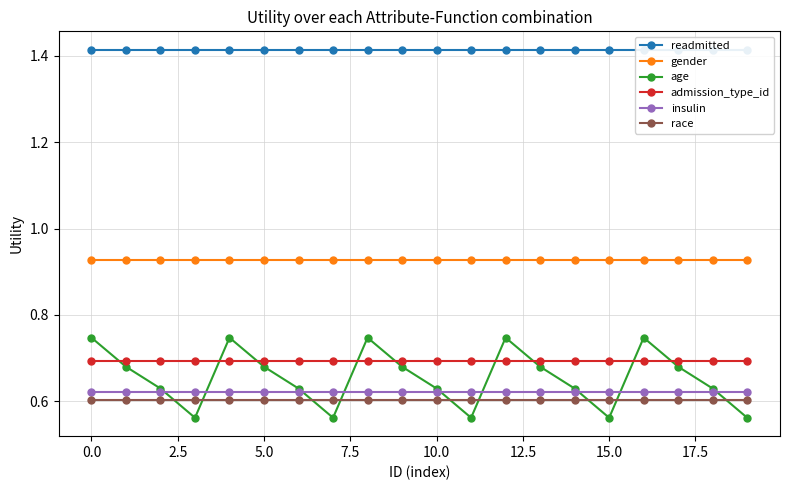

What are all the series names shown in the legend?

readmitted, gender, age, admission_type_id, insulin, race